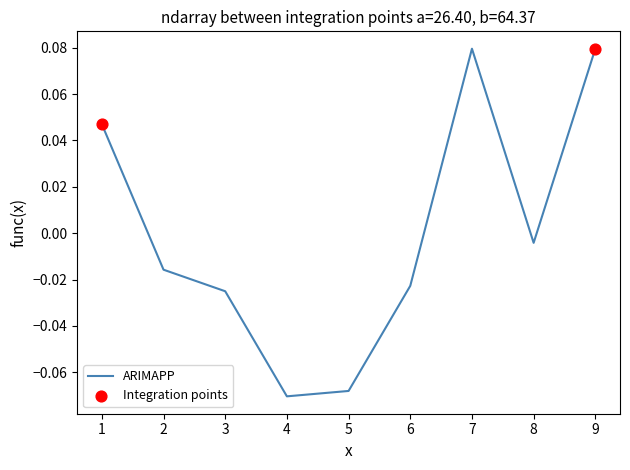

Between 4 and 6, which is larger?

6